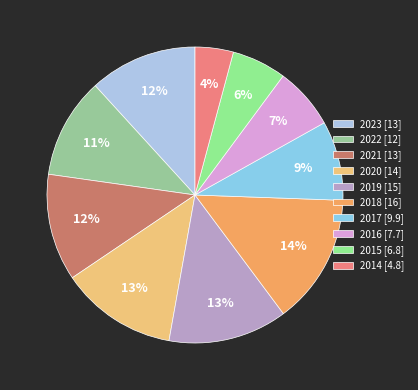

Between 2015 and 2016, which is larger?

2016